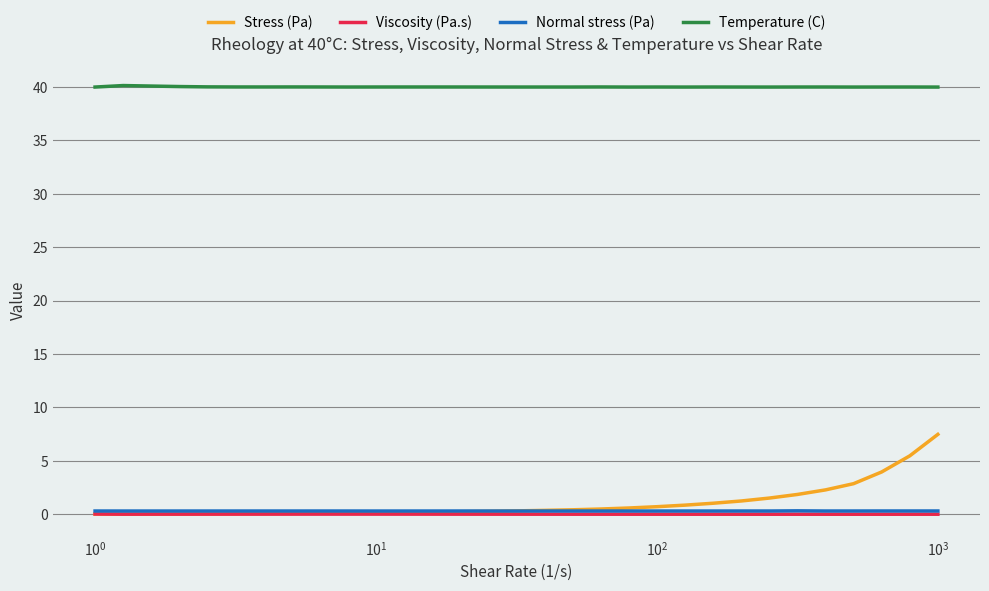

Which series has the largest total across all categories?

Temperature (C)